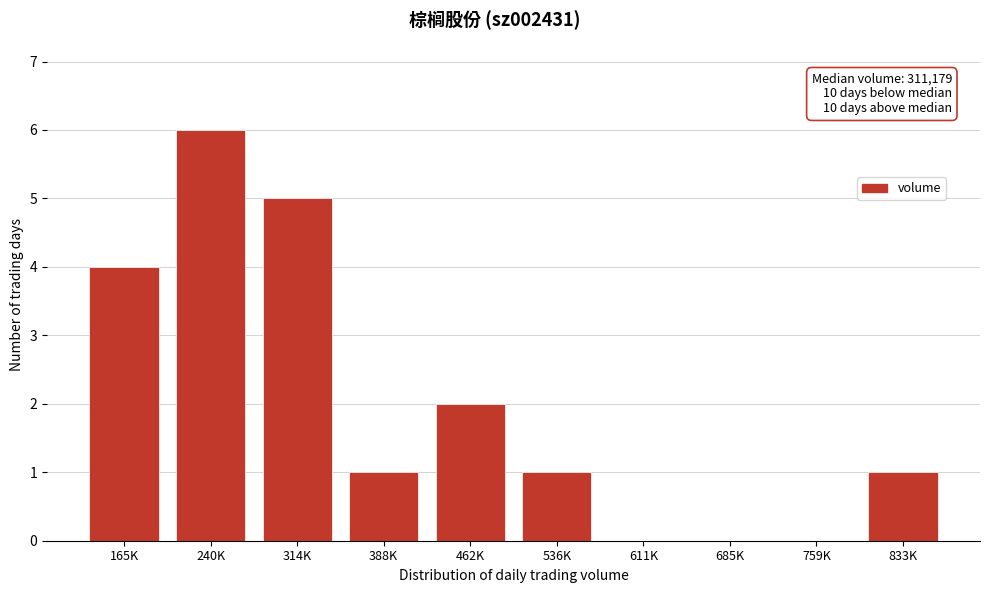

Reading left to right, extract all data points from this chart.

165K=4	240K=6	314K=5	388K=1	462K=2	536K=1	611K=0	685K=0	759K=0	833K=1